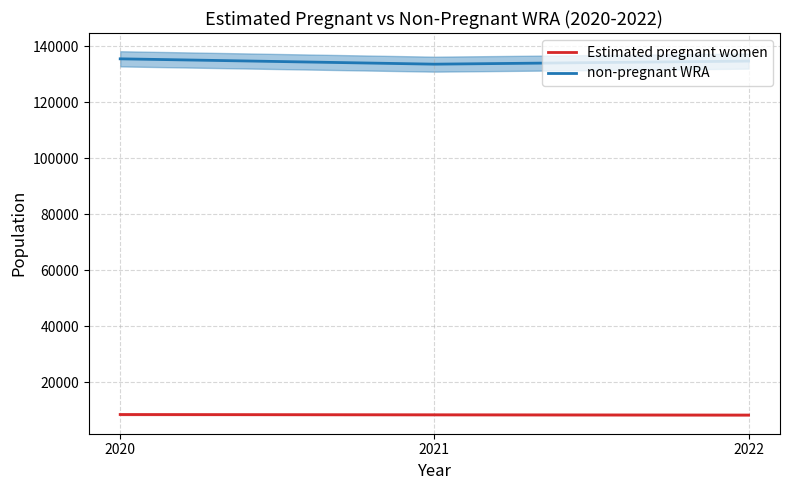

What is the average value of the non-pregnant WRA series?

134591.0